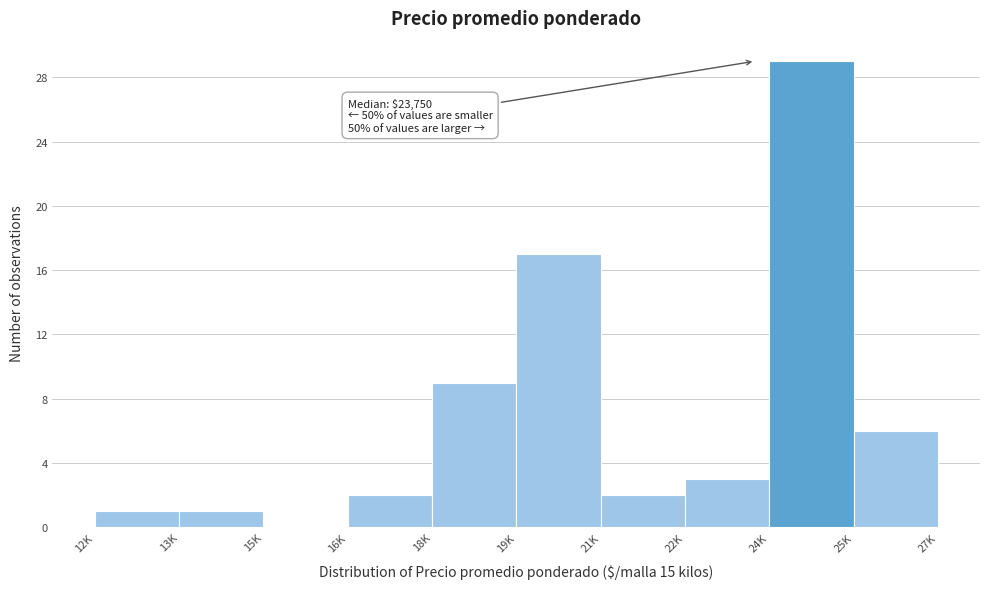

Reading right to left, extract all data points from this chart.

25K=6	24K=29	22K=3	21K=2	19K=17	18K=9	16K=2	15K=0	13K=1	12K=1